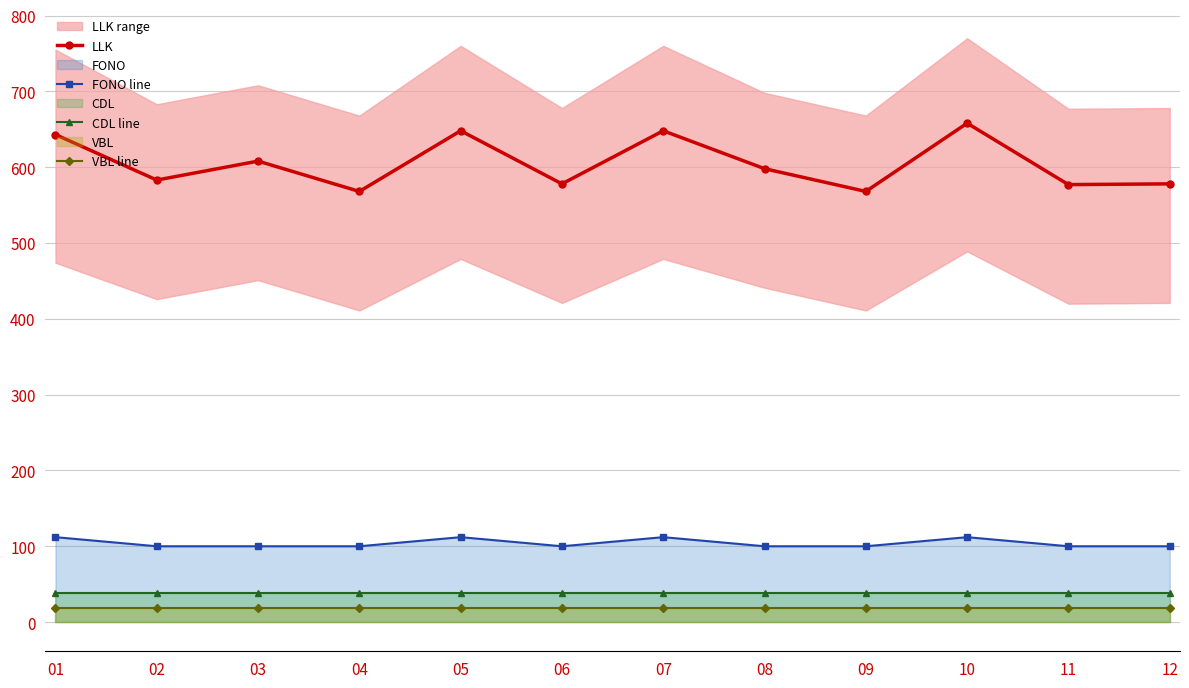

At which category does the chart reach its peak across all series?

10